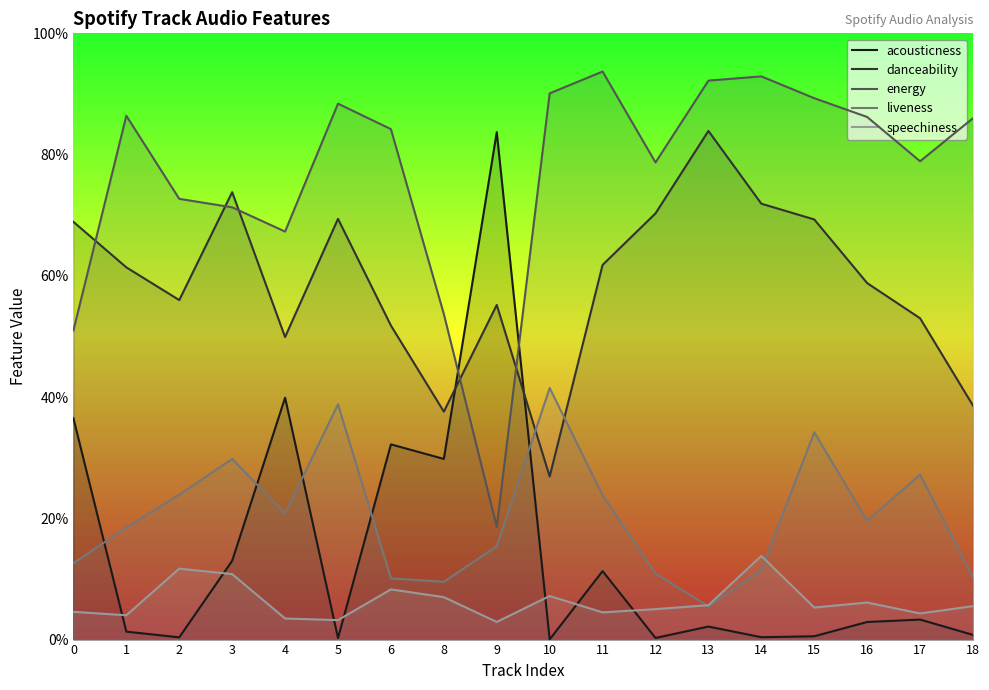

True or false: liveness has a value of 0.1 at 13.

True